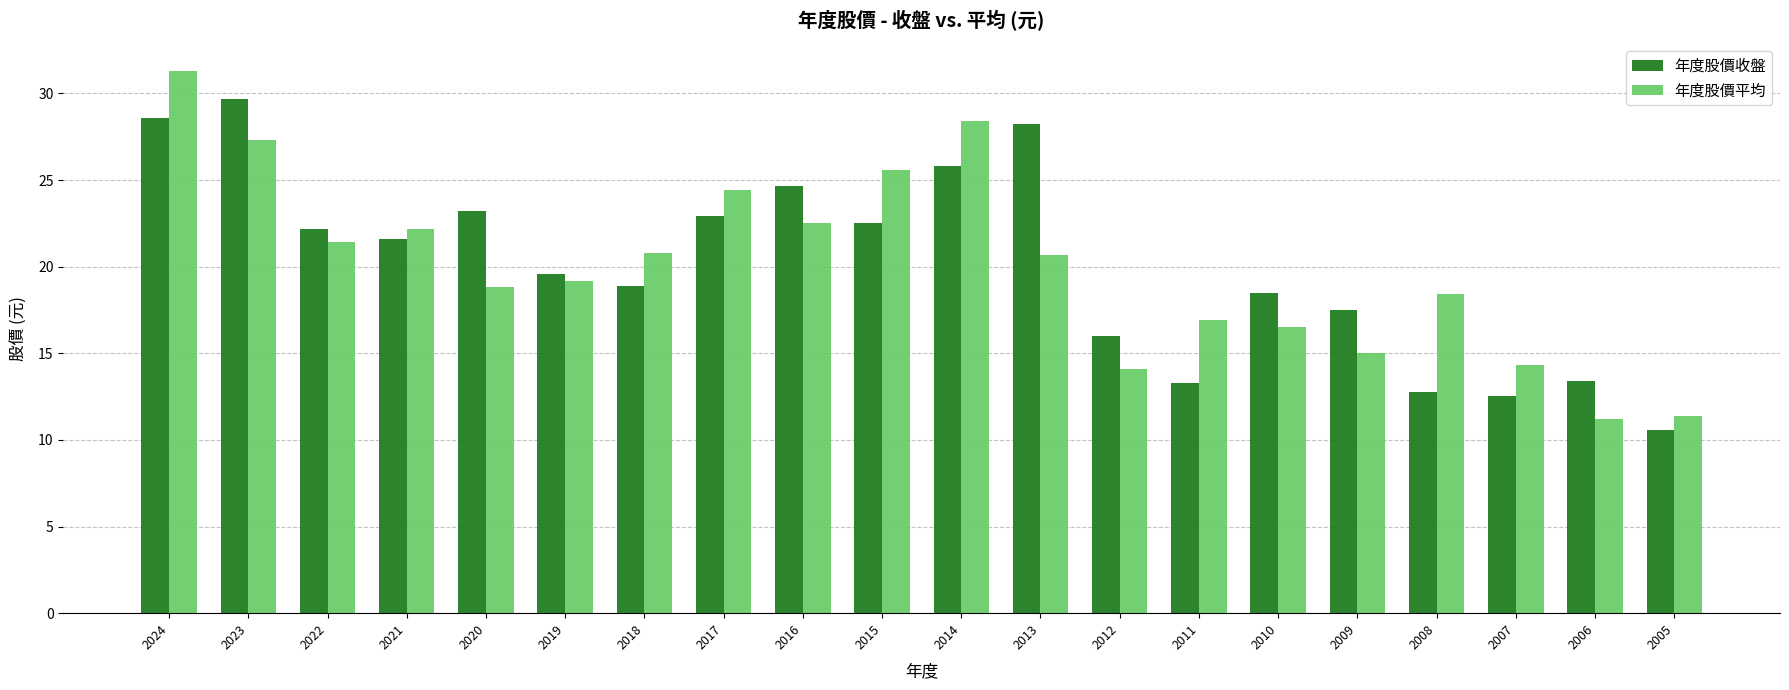

What are all the series names shown in the legend?

年度股價收盤, 年度股價平均